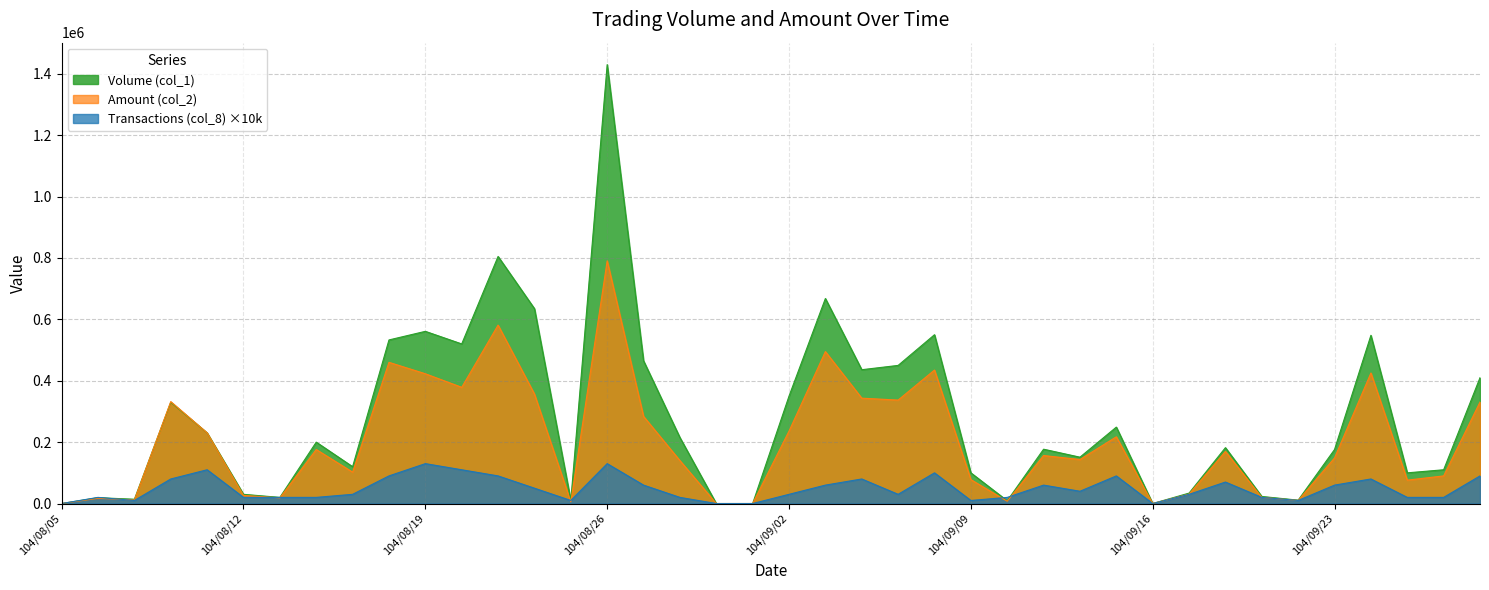

How many times do Amount (col_2) and Volume (col_1) cross each other?

2